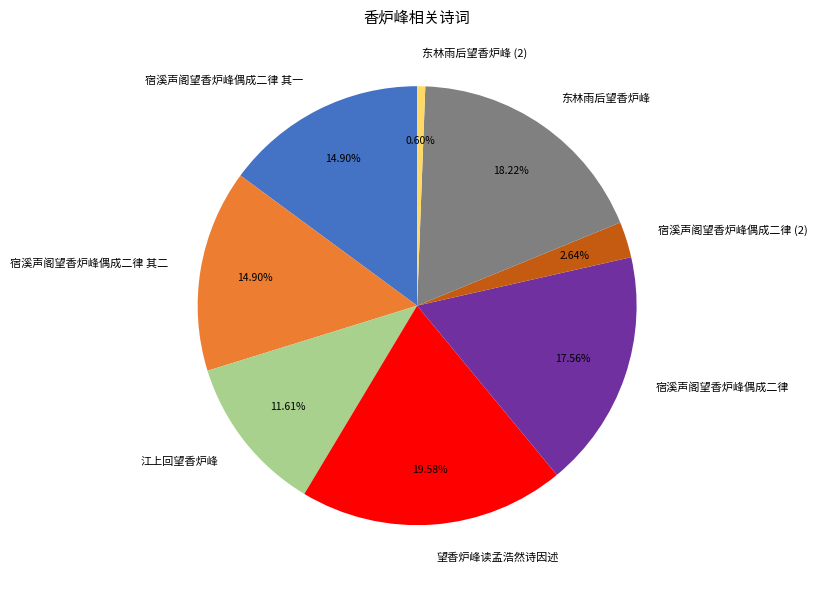

What percentage is NOT represented by 望香炉峰读孟浩然诗因述?

80.4%